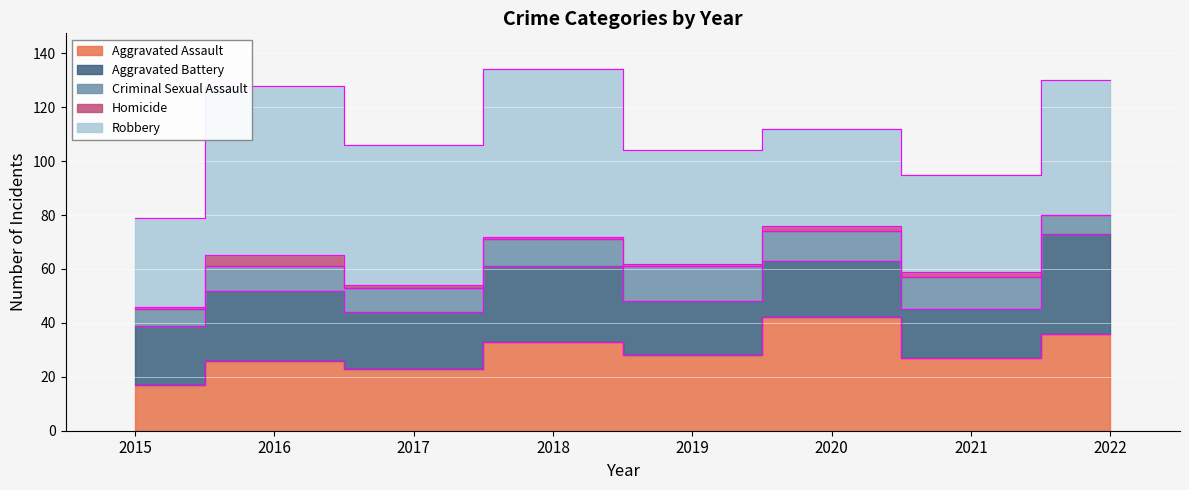

Which series has the largest range (max minus min)?

Robbery